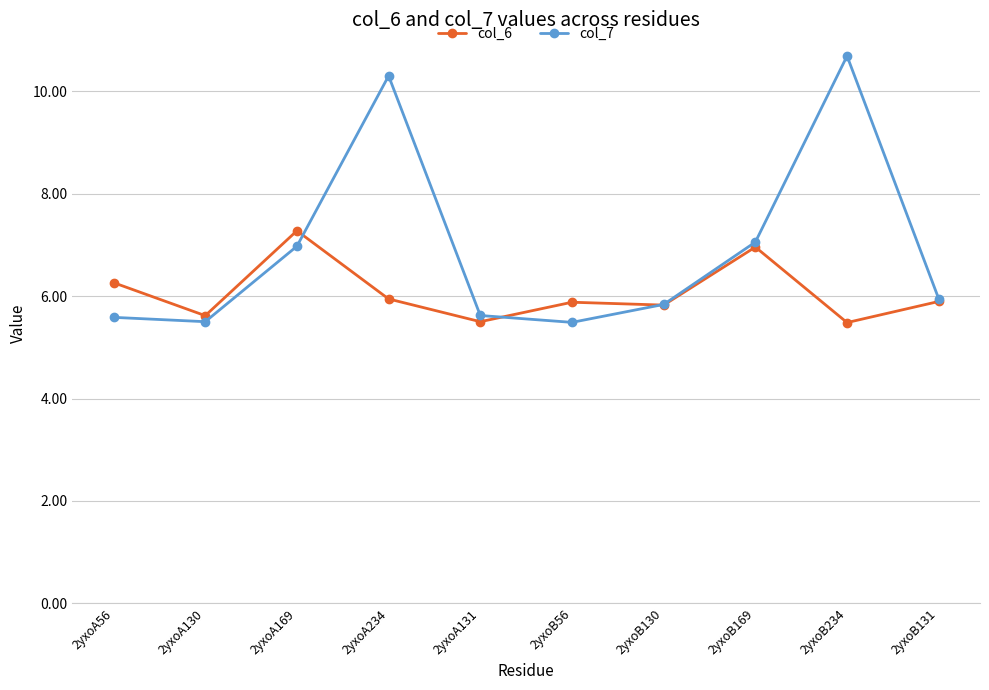

Which series has the largest total across all categories?

col_7